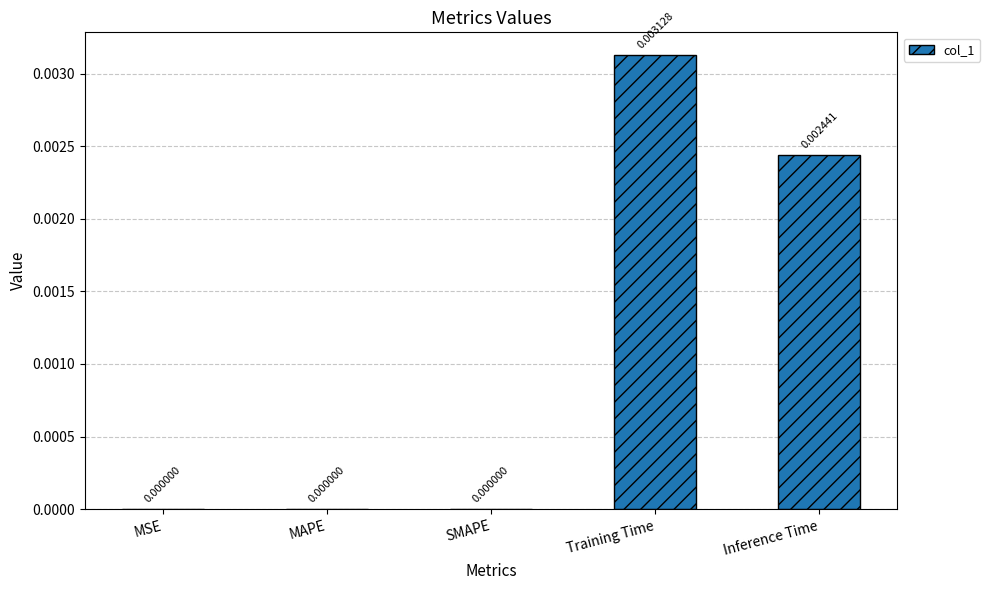

Between MSE and Training Time, which is larger?

Training Time